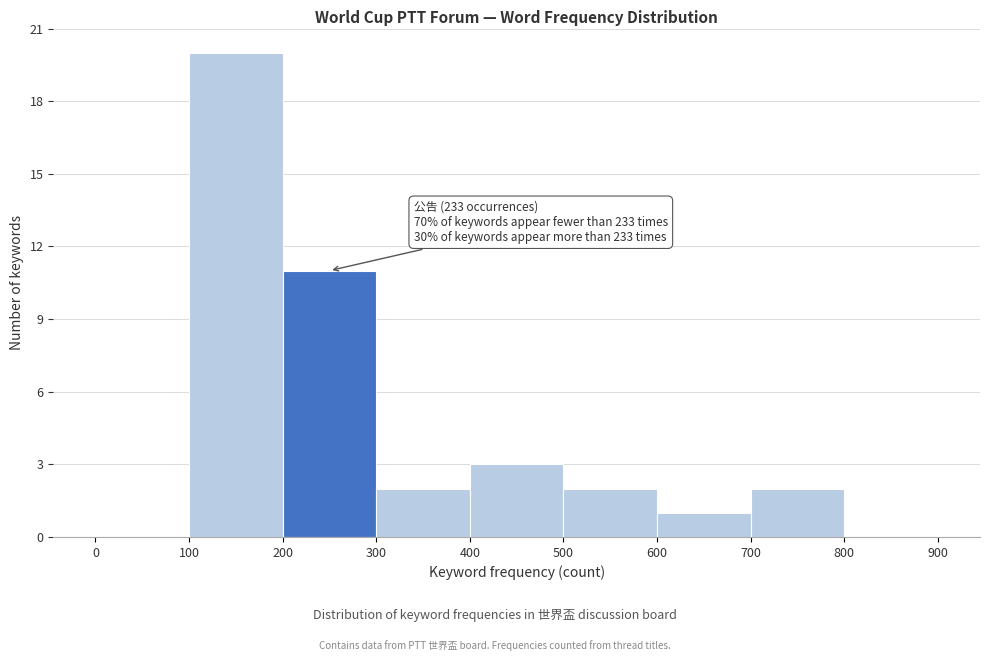

Over which range of the x-axis is the bar tallest?

100 to 200